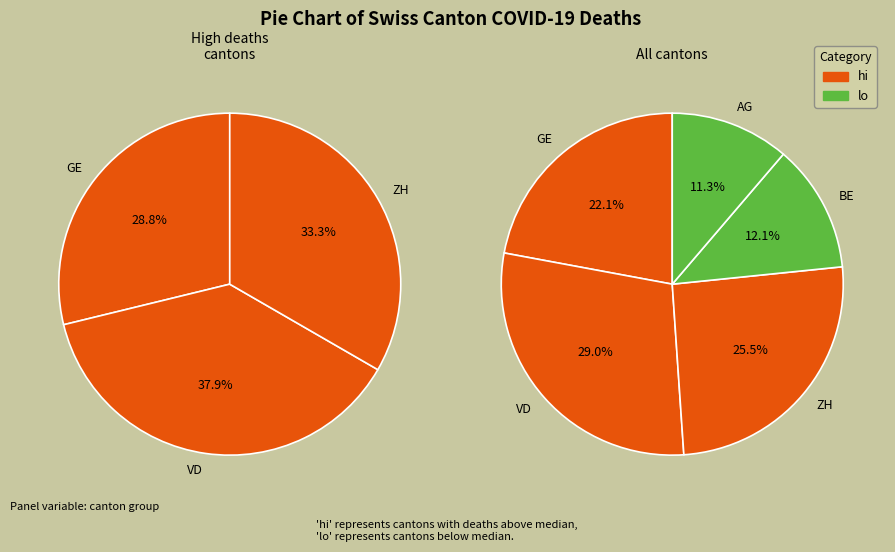

Which slice is the largest?

37